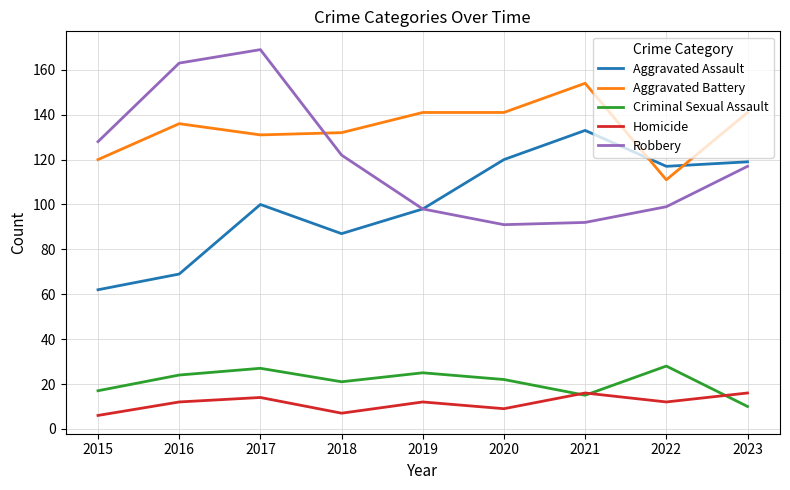

What is the difference between the maximum and minimum values in the Homicide series?

10